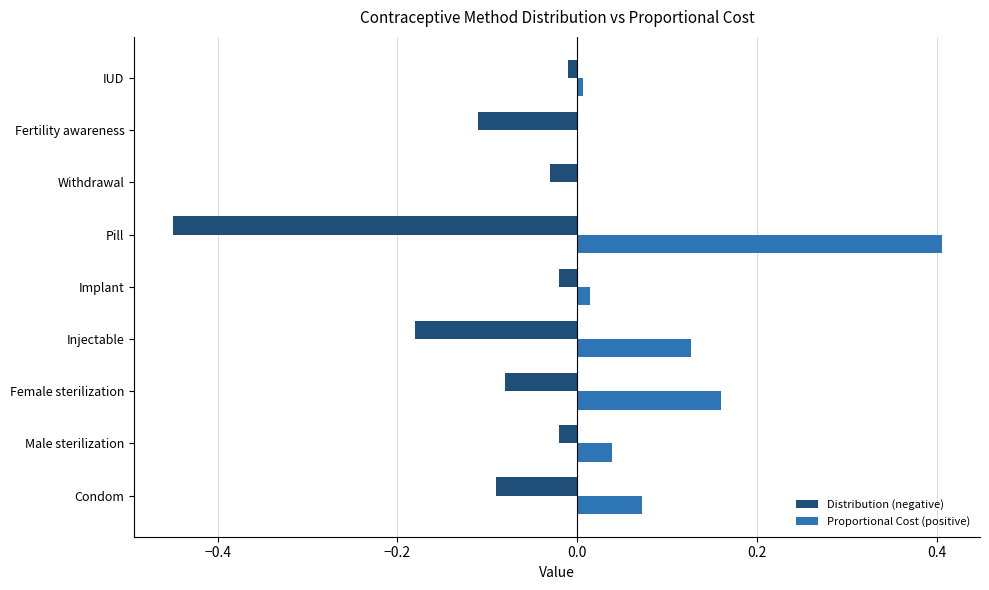

At which category is the sum across all series the highest?

Female sterilization